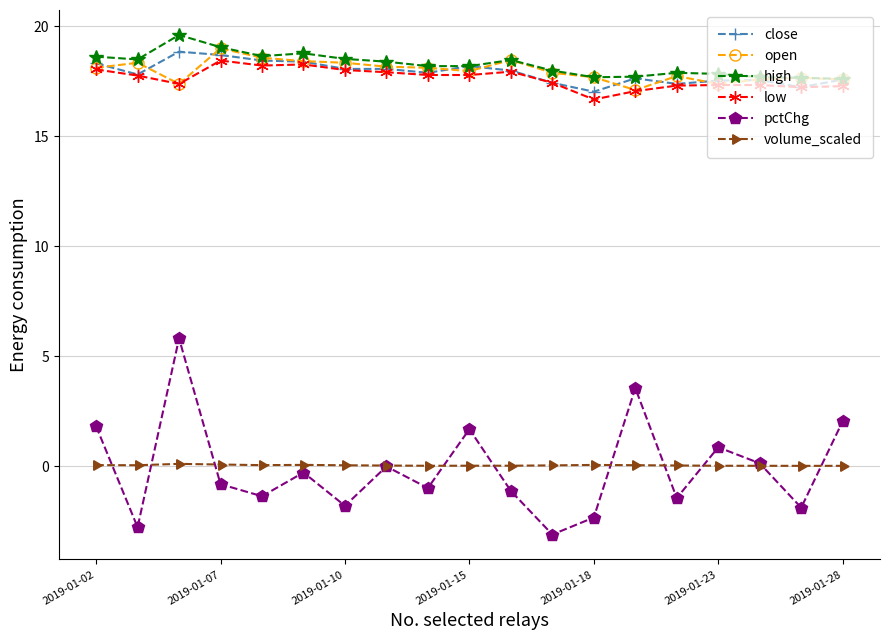

True or false: open has more than 2 points higher than both neighbors.

True